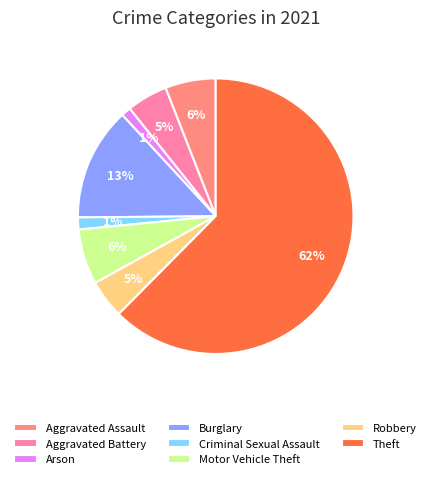

Is it true that Arson is 11% of the pie?

False